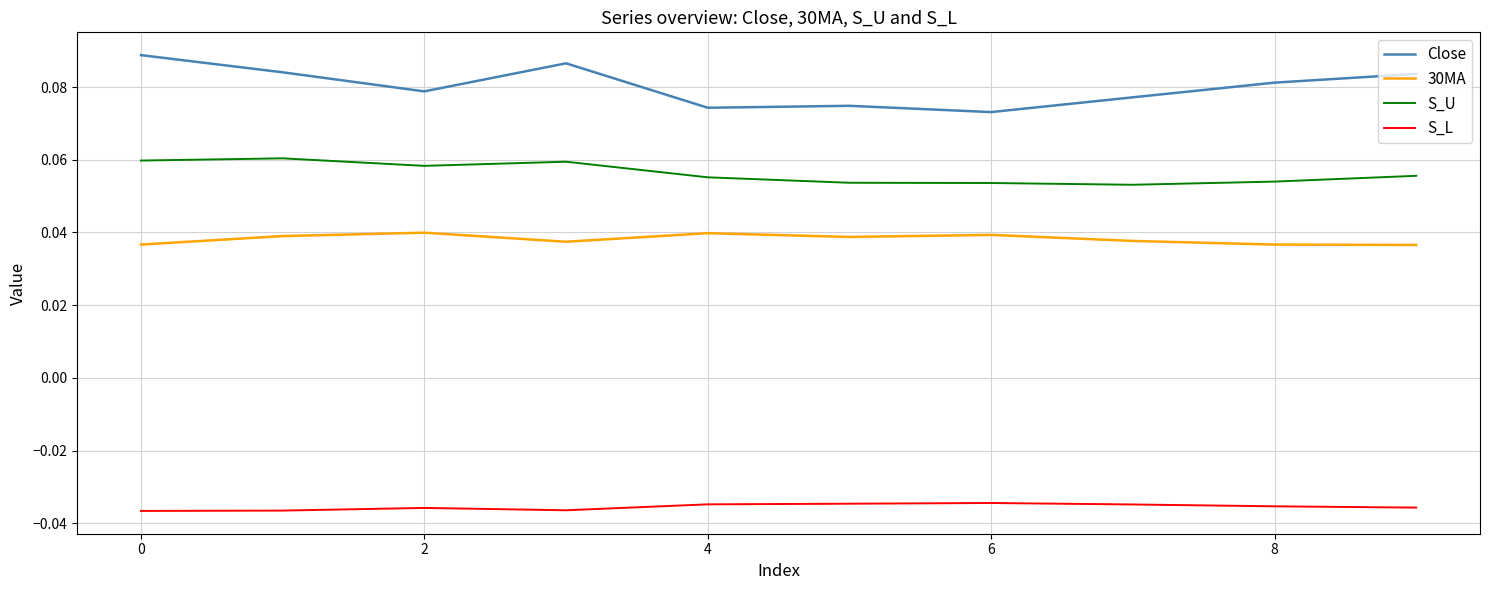

True or false: S_U and S_L cross at least once.

False